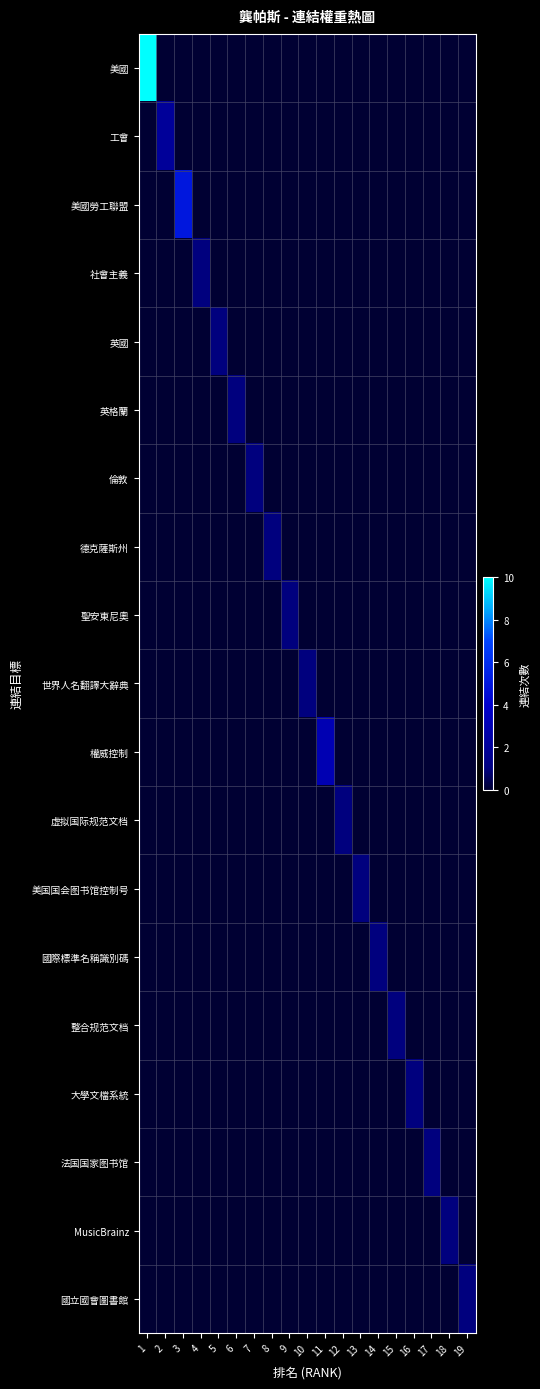

Which has a higher value, 12 or 9?

12